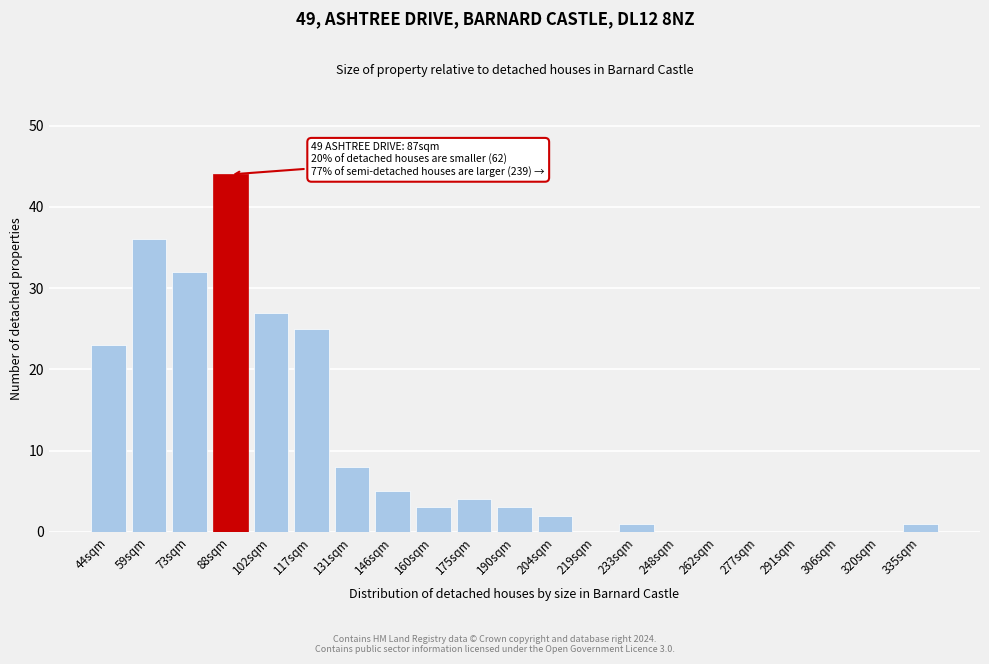

Reading left to right, extract all data points from this chart.

44sqm=23	59sqm=36	73sqm=32	88sqm=44	102sqm=27	117sqm=25	131sqm=8	146sqm=5	160sqm=3	175sqm=4	190sqm=3	204sqm=2	219sqm=0	233sqm=1	248sqm=0	262sqm=0	277sqm=0	291sqm=0	306sqm=0	320sqm=0	335sqm=1